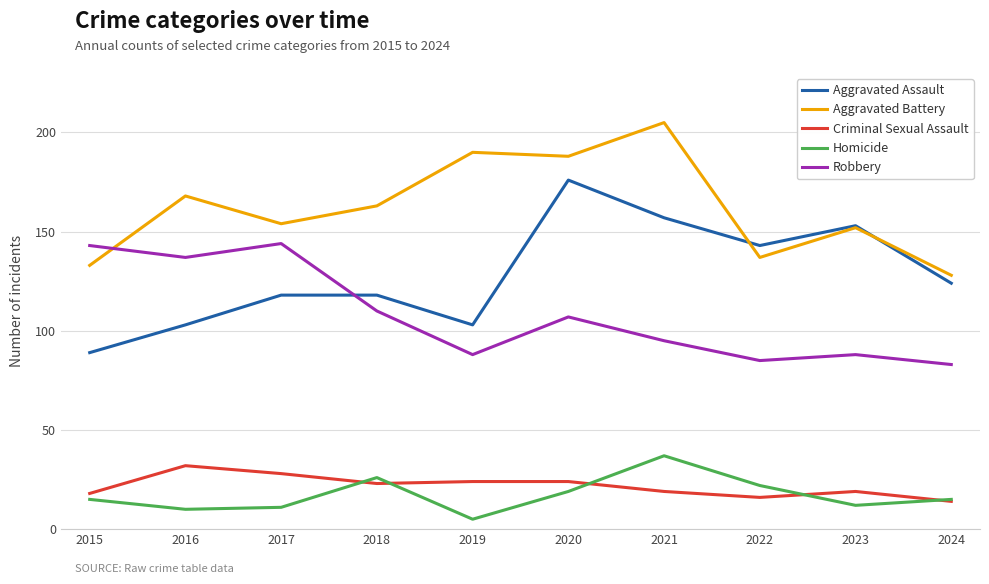

What is the smallest value displayed?

5